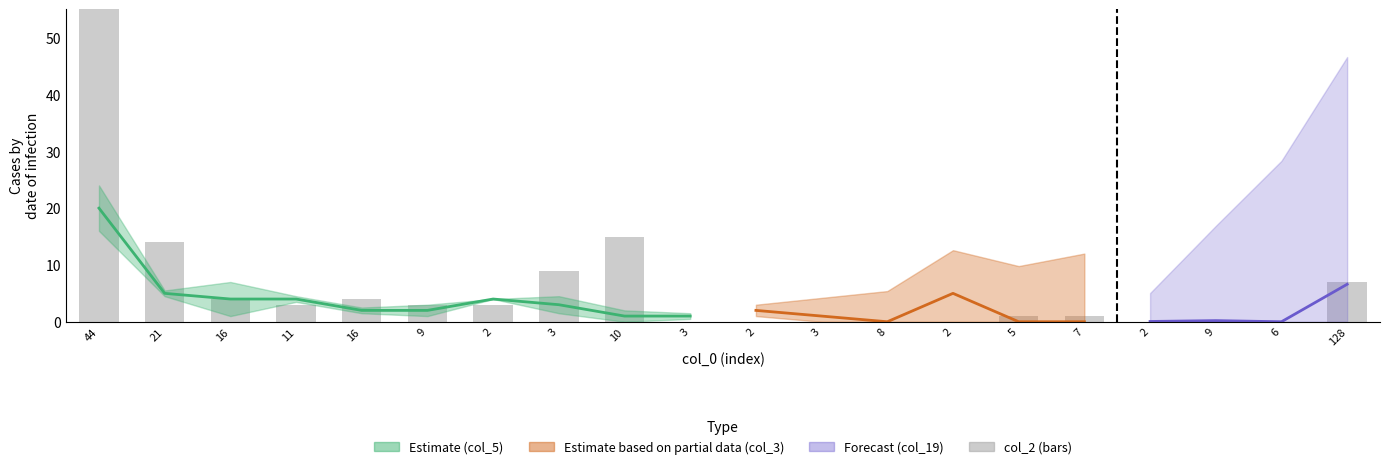

List the labels in order of value, smallest first.

3, 2, 3, 8, 2, 2, 9, 6, 5, 7, 11, 9, 2, 16, 16, 128, 3, 21, 10, 44